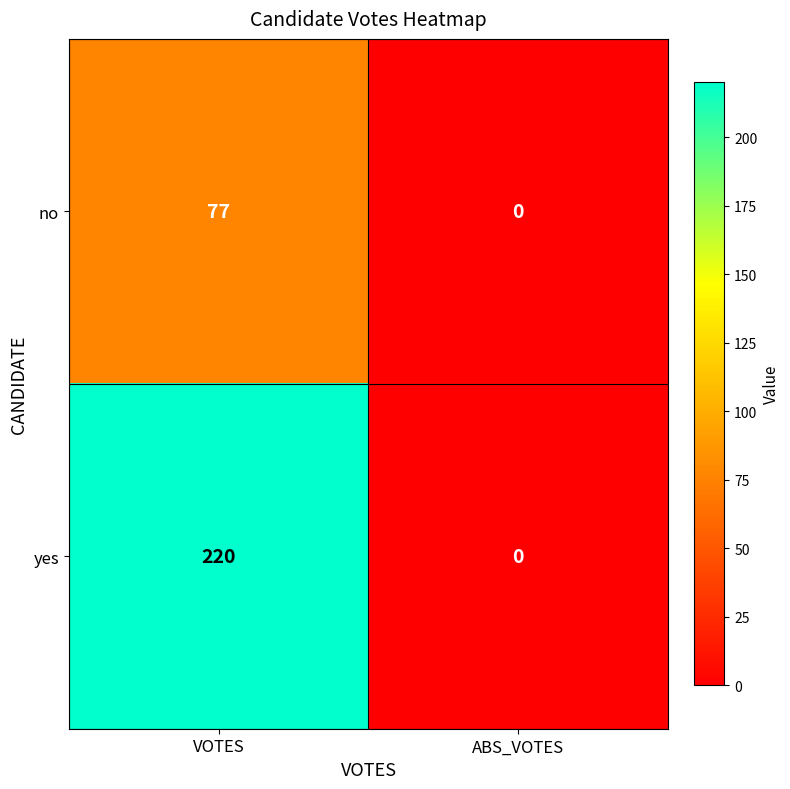

Reading left to right, list all the values displayed in this chart.

no: 77	0
yes: 220	0